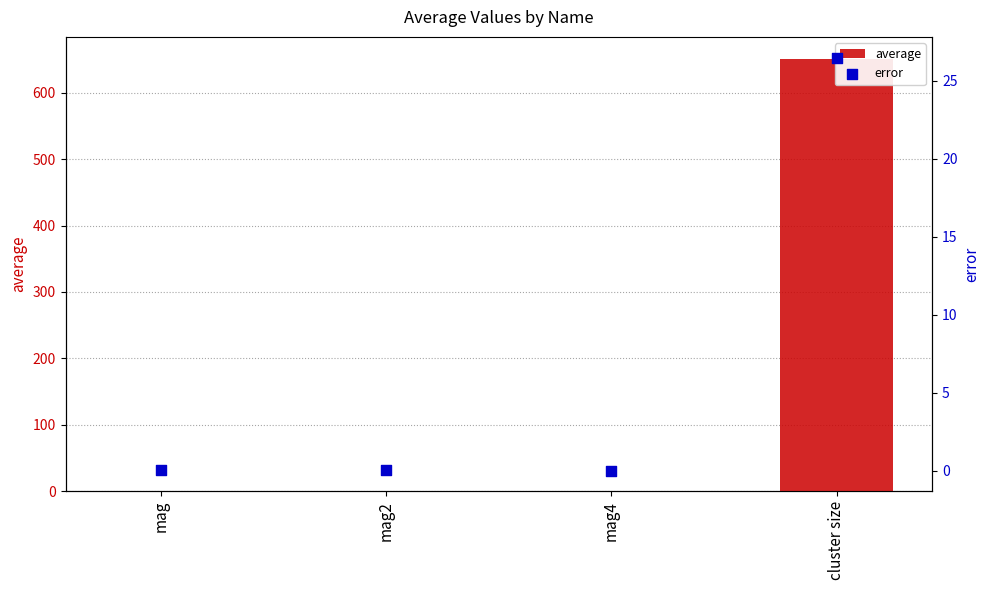

At which category is the sum across all series the highest?

cluster size